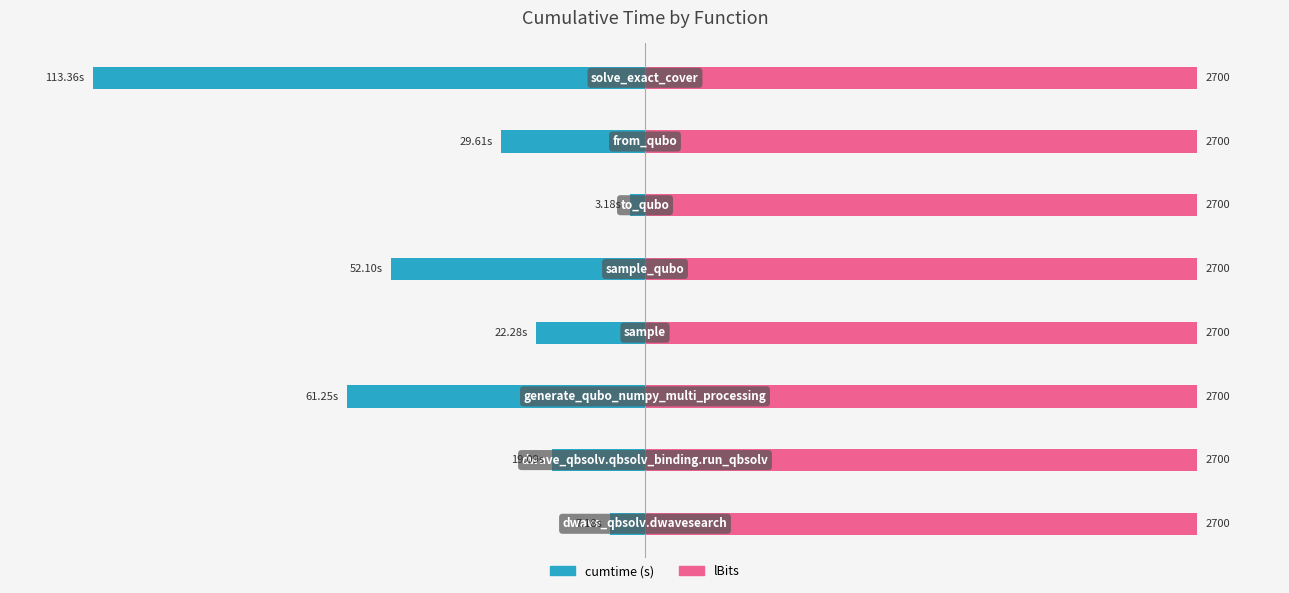

True or false: lBits has a value of 0.2 at 3.

False